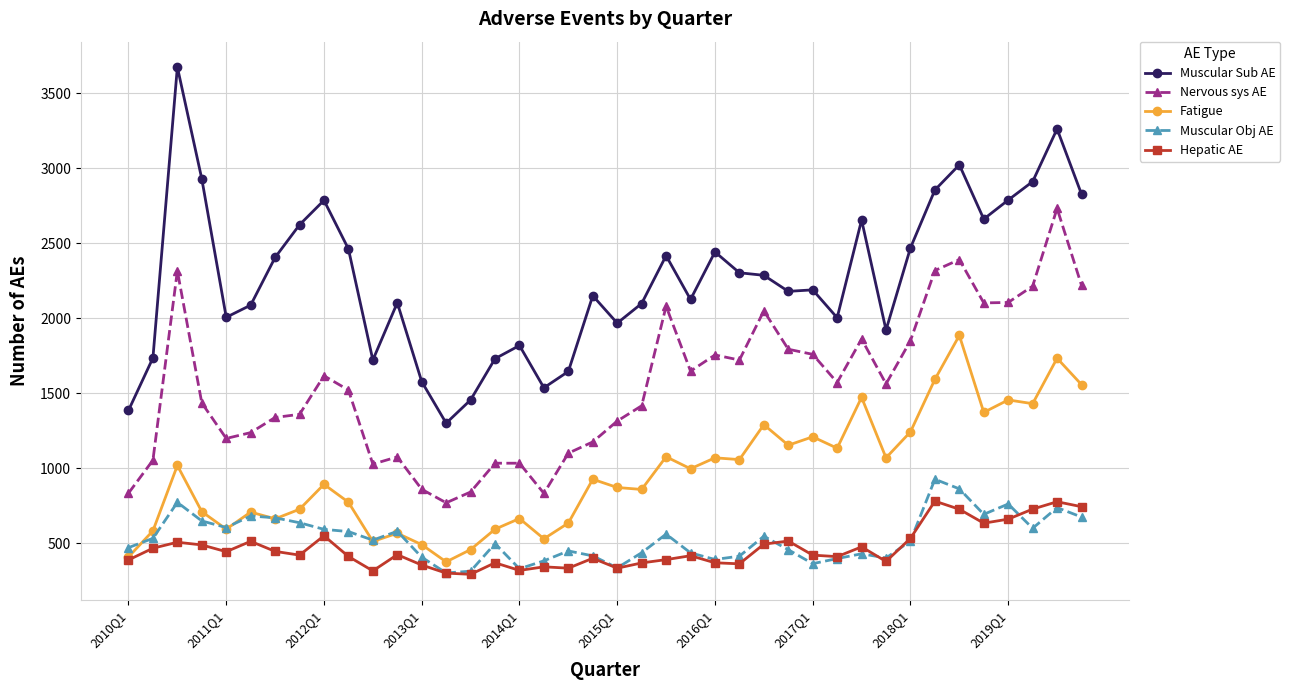

How many lines are shown in the chart?

5